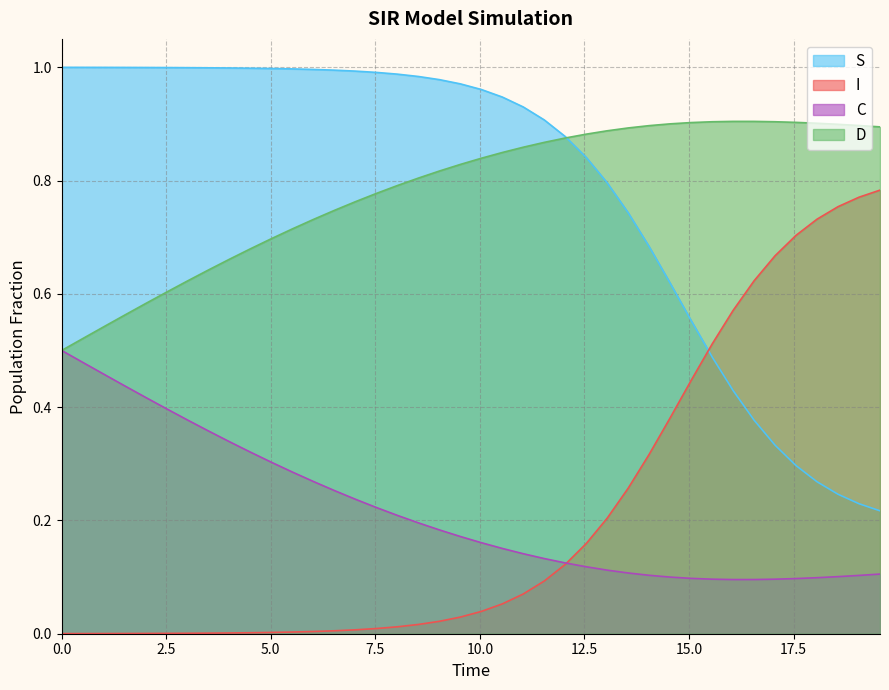

Count the number of categories in the chart.

40